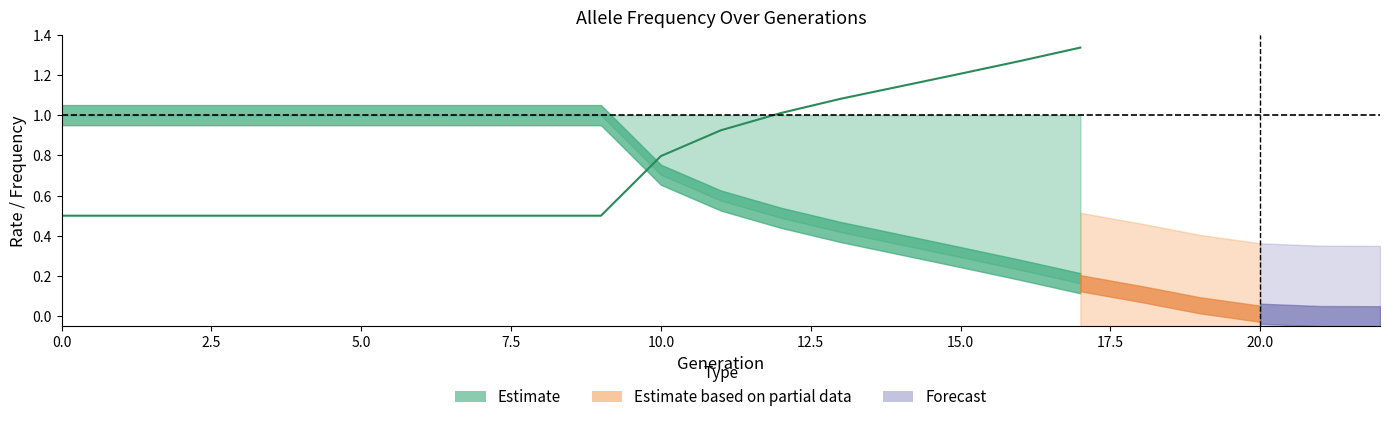

Which series ends up on top after the final intersection of rate_wt and rate_has_drive?

rate_has_drive